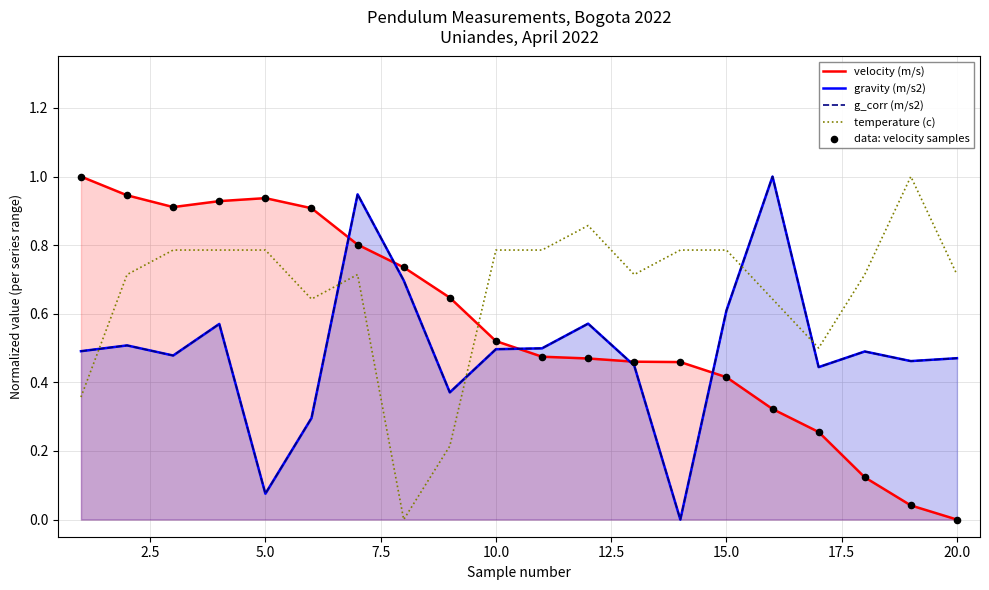

Which series contains the lowest Y value?

velocity (m/s)